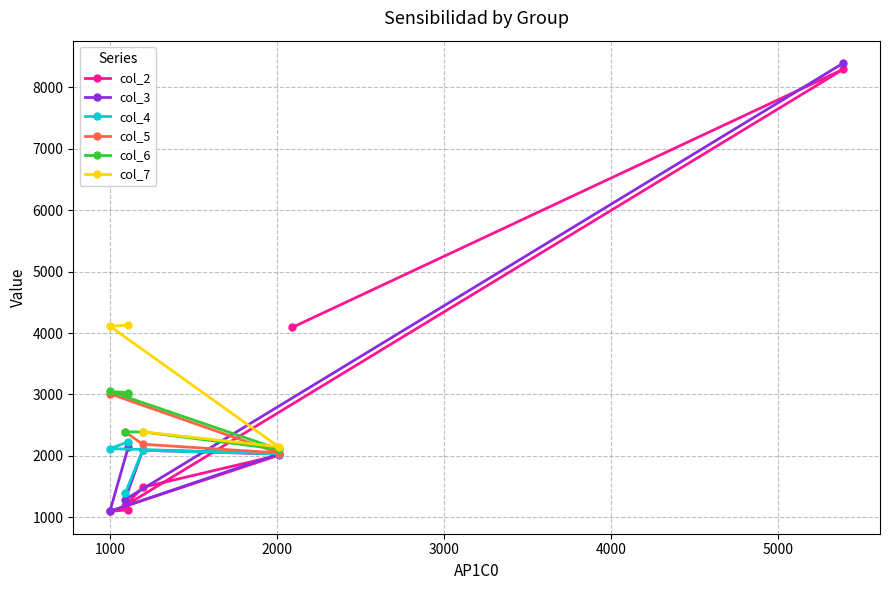

What is the value of the col_4 point at the 4th from the left?

2093